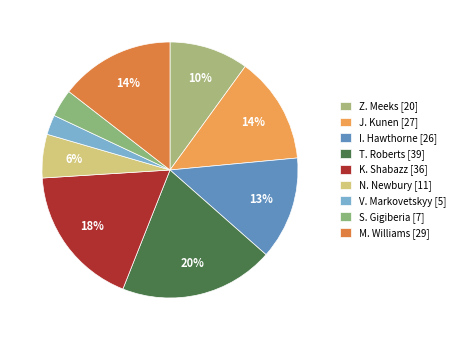

Is Z. Meeks the majority of the pie?

No